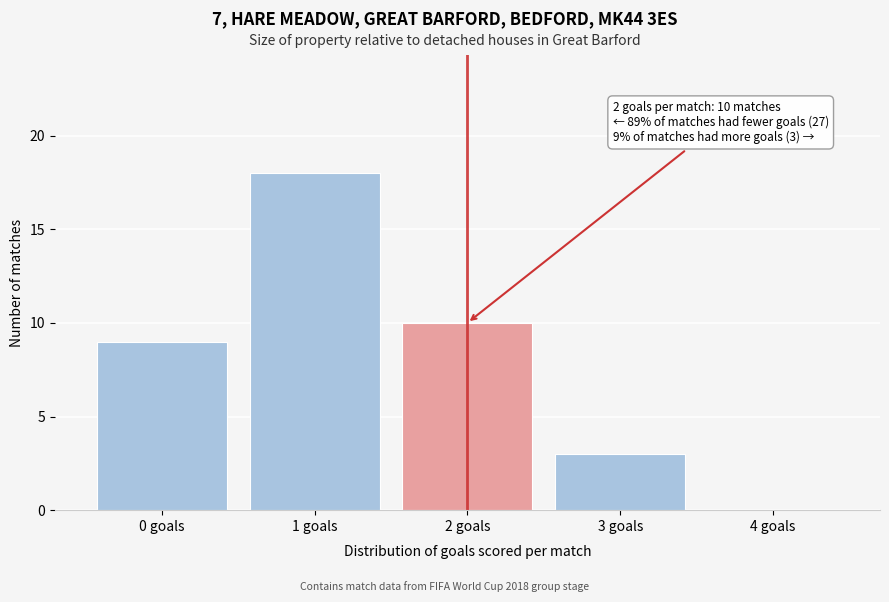

Over which range of the x-axis is the bar tallest?

0.5 to 1.5